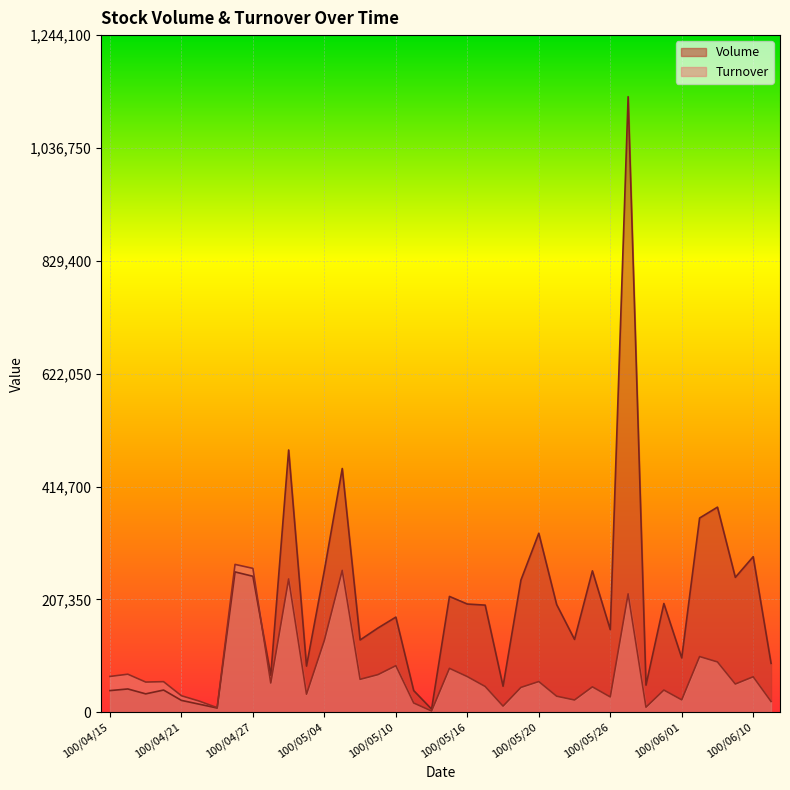

Which series changed the most between 100/05/16 and 100/05/18?

Volume